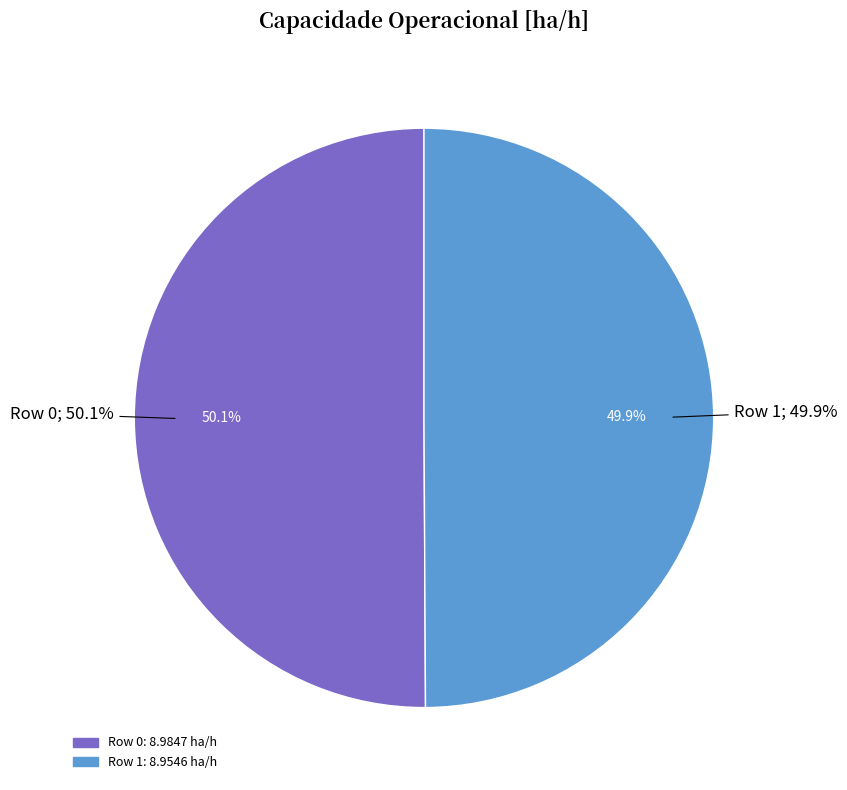

Count the number of slices in the pie.

2